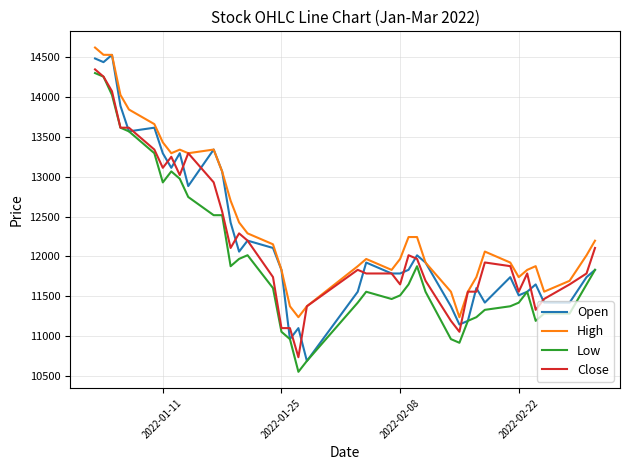

True or false: High and Low intersect in this chart.

False